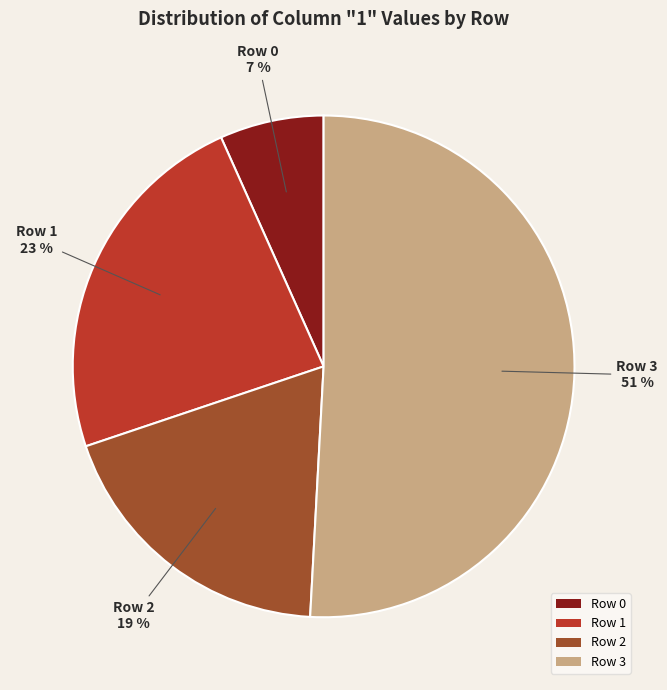

Combined, do Row 0 and Row 1 account for over 50%?

No